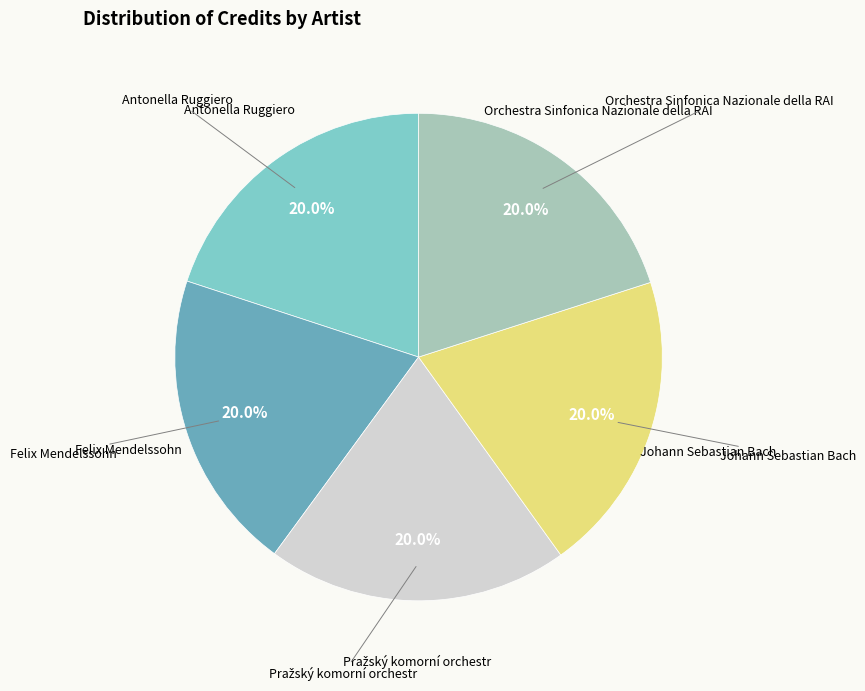

Combined, do Felix Mendelssohn and Orchestra Sinfonica Nazionale della RAI account for over 50%?

No